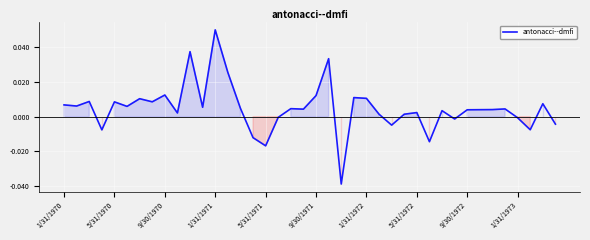

True or false: there are more than 2 points higher than both neighbors.

True